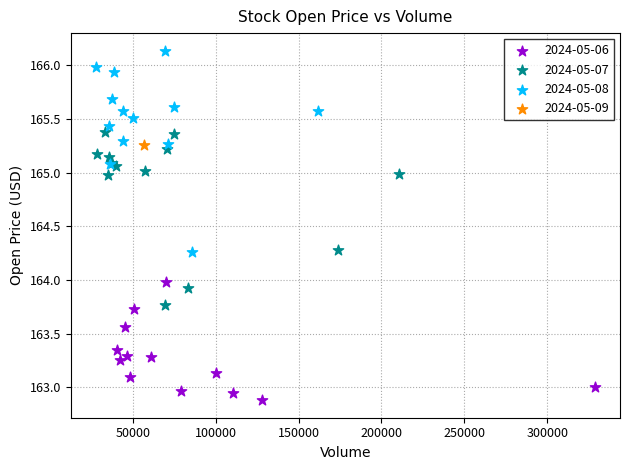

What are all the series names shown in the legend?

2024-05-06, 2024-05-07, 2024-05-08, 2024-05-09